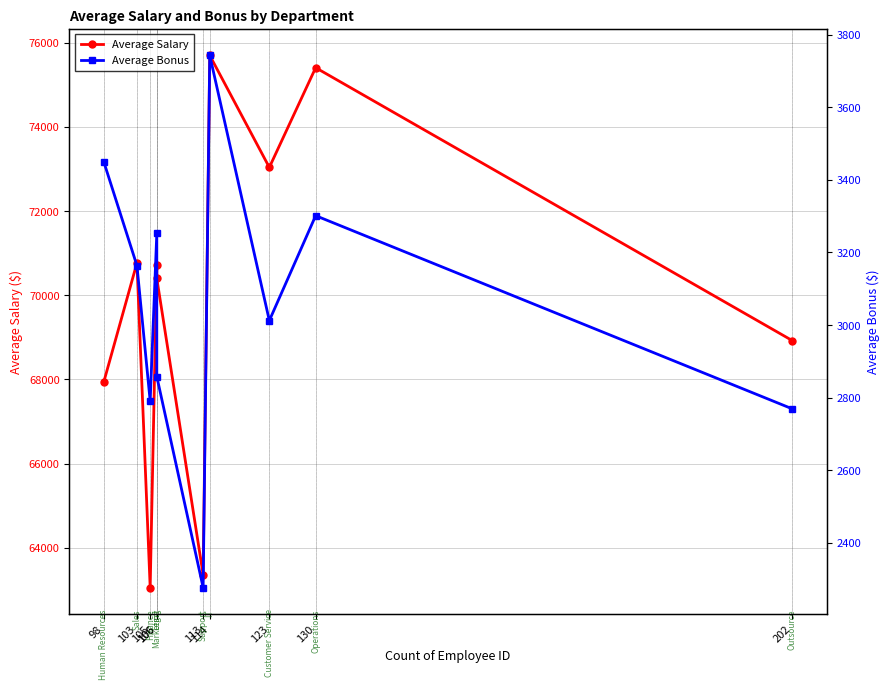

What are all the series names shown in the legend?

Average Salary, Average Bonus